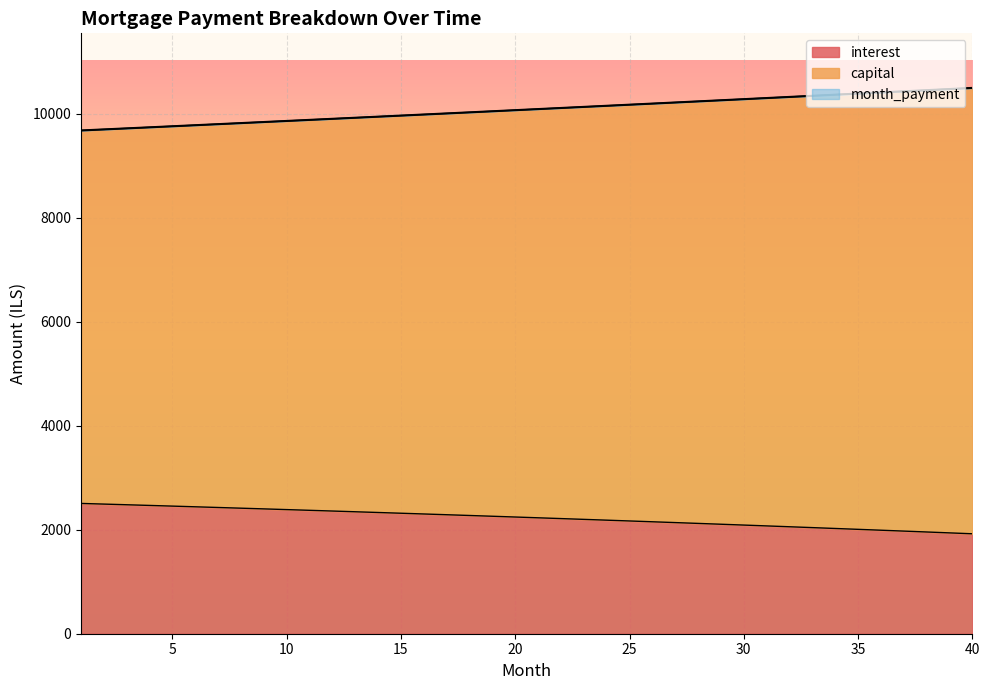

What are all the series names shown in the legend?

interest, capital, month_payment